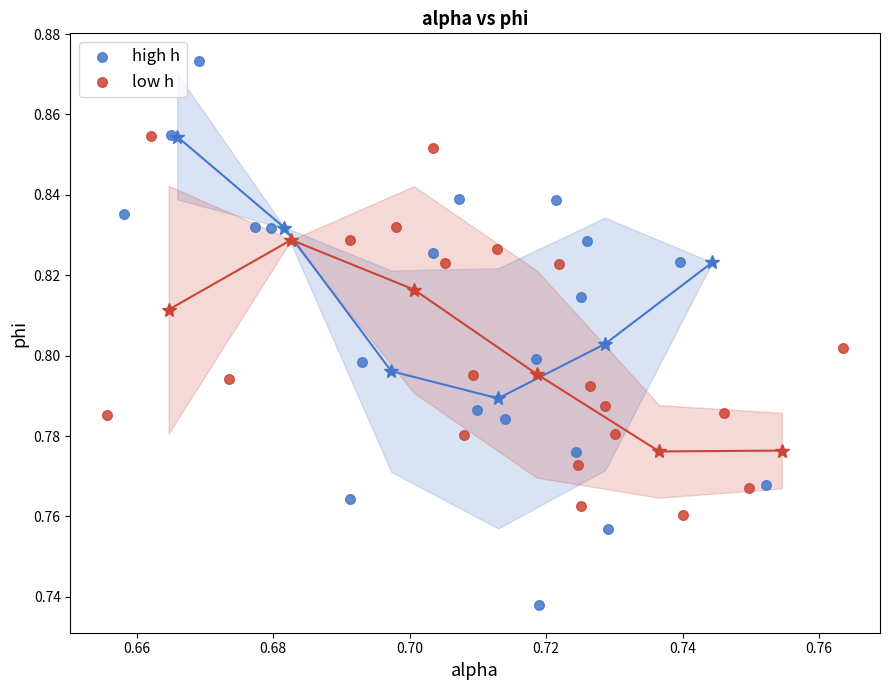

Which series reaches the minimum Y coordinate?

high h